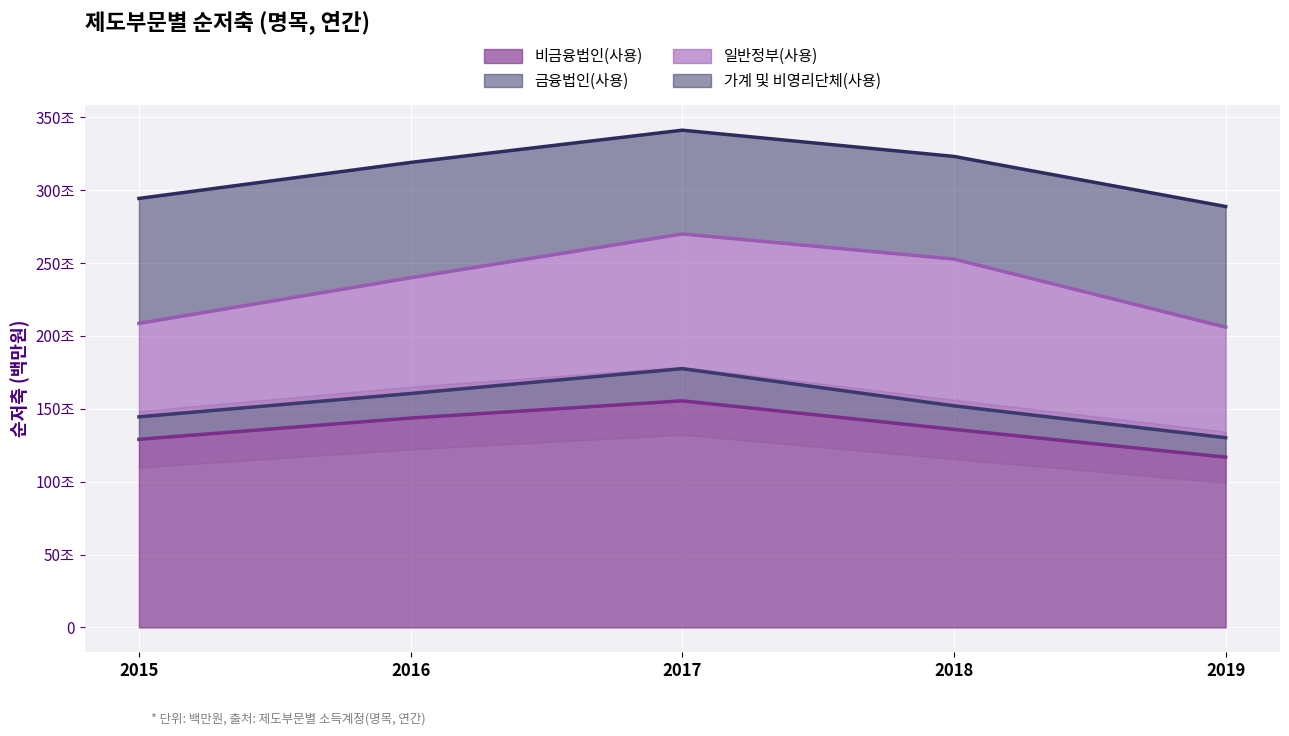

Which series has the widest spread of values?

비금융법인(사용)